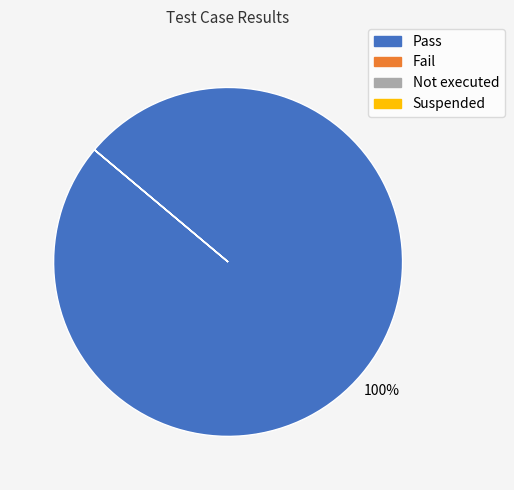

Which category has the biggest portion of the pie?

Pass